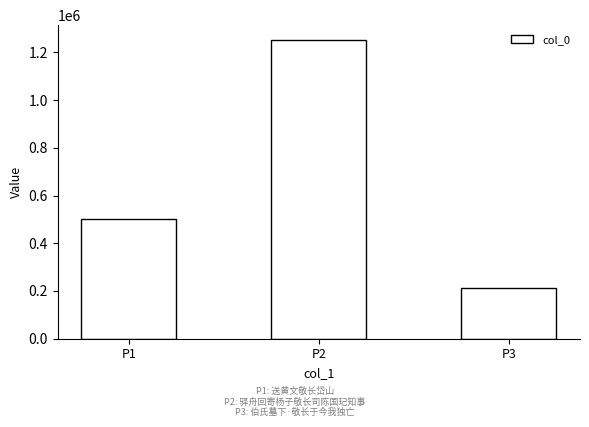

List the labels in order of value, smallest first.

P3, P1, P2